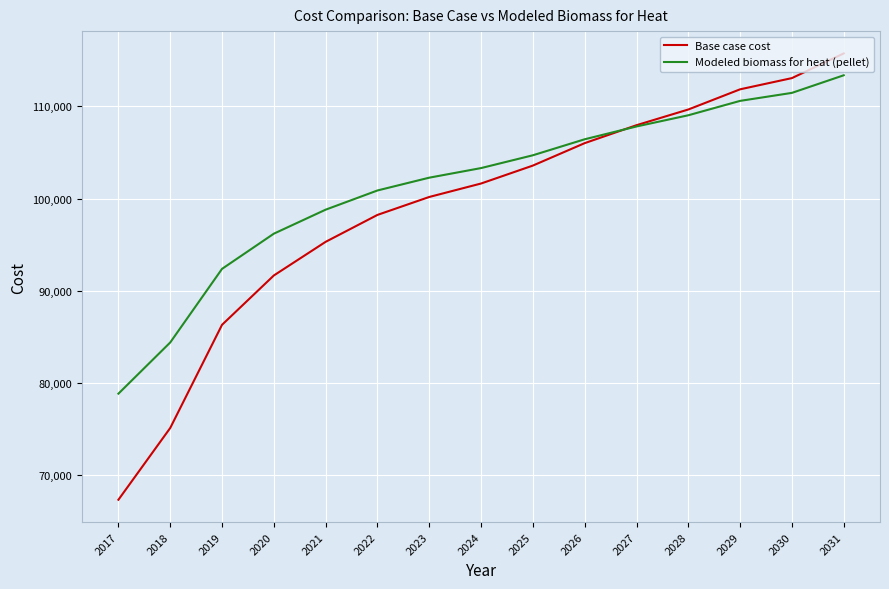

Does the chart display data point markers on the line(s)?

No